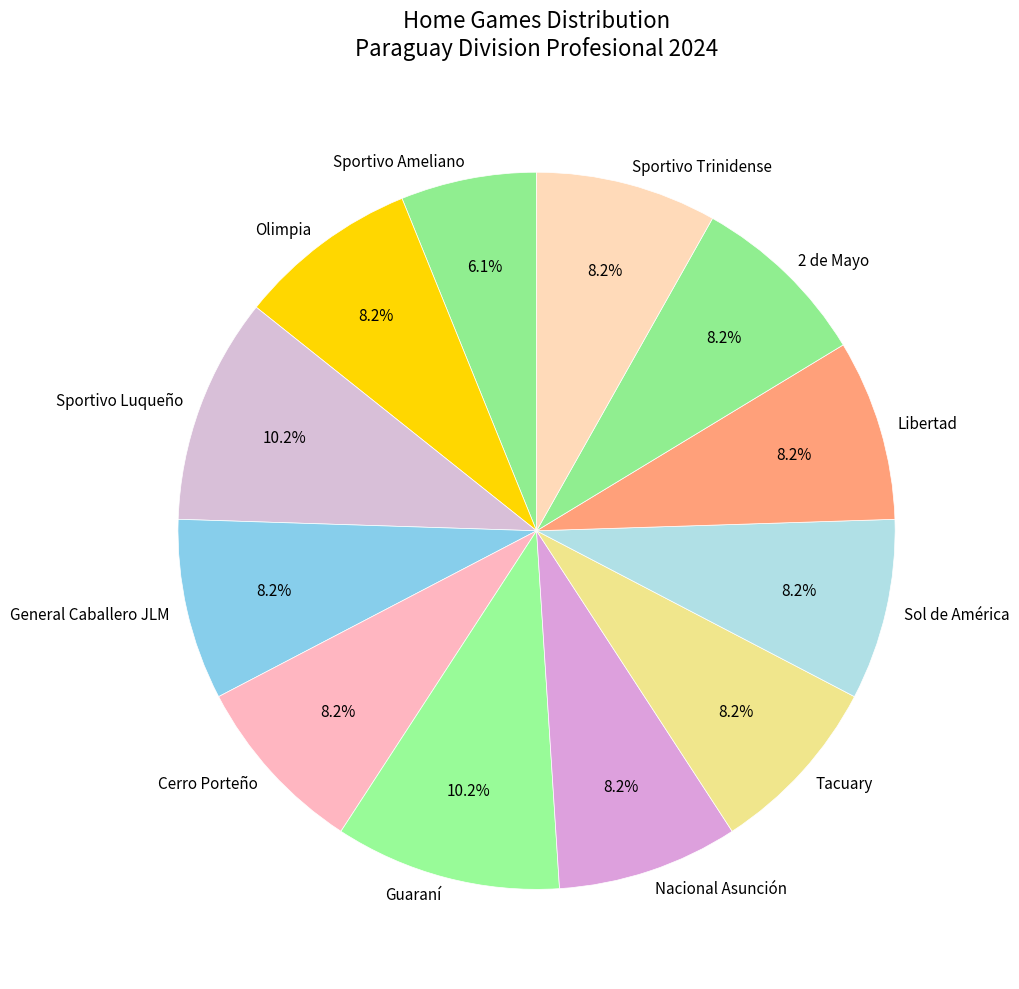

Which category has the smallest portion of the pie?

Sportivo Ameliano